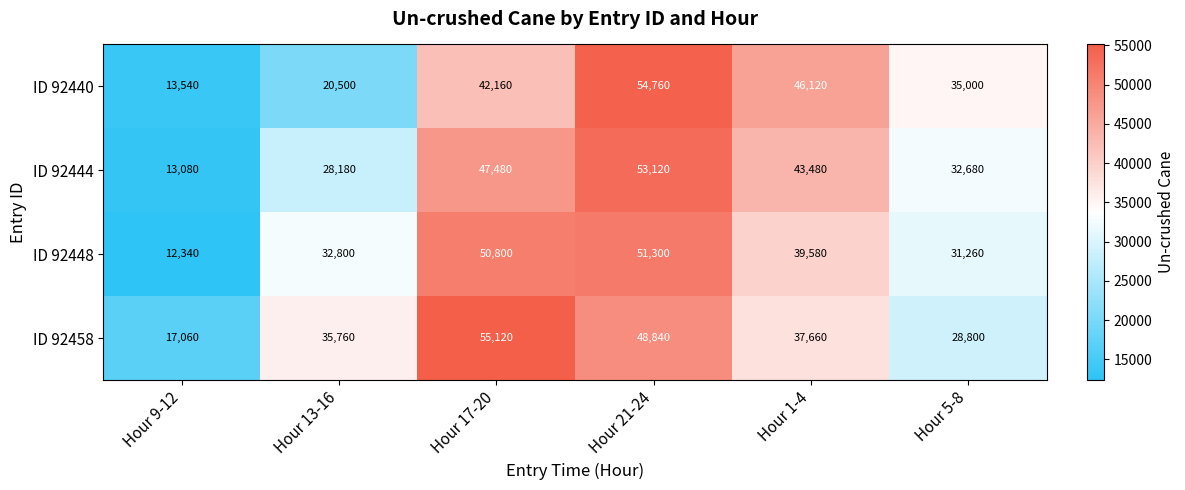

Reading right to left, extract all data points from this chart.

ID 92440: 35000	46120	54760	42160	20500	13540
ID 92444: 32680	43480	53120	47480	28180	13080
ID 92448: 31260	39580	51300	50800	32800	12340
ID 92458: 28800	37660	48840	55120	35760	17060